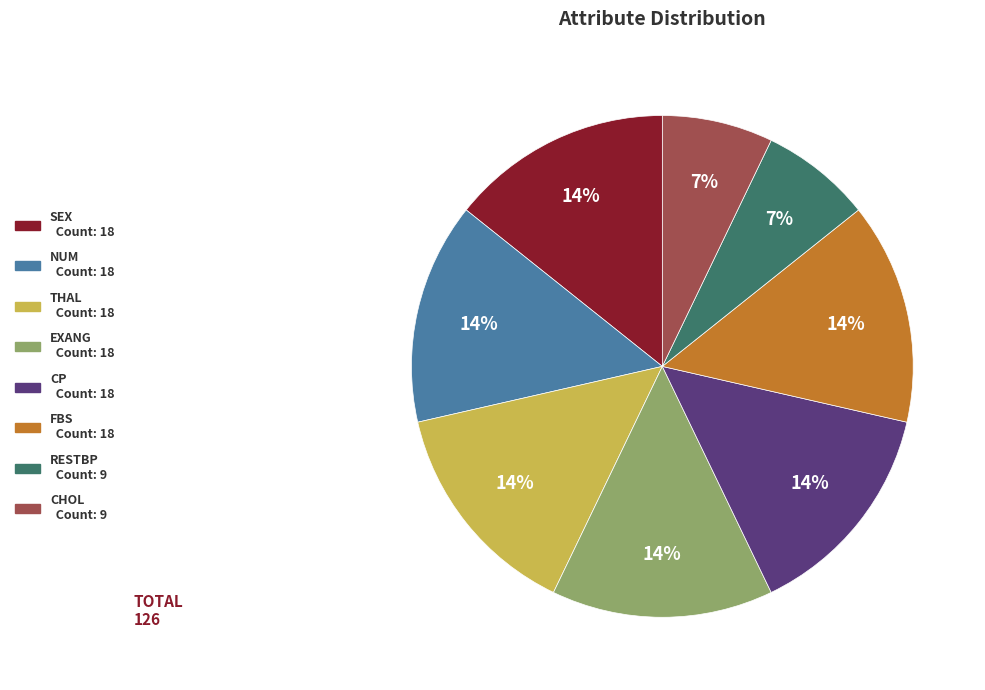

Is there a majority slice in this chart?

No